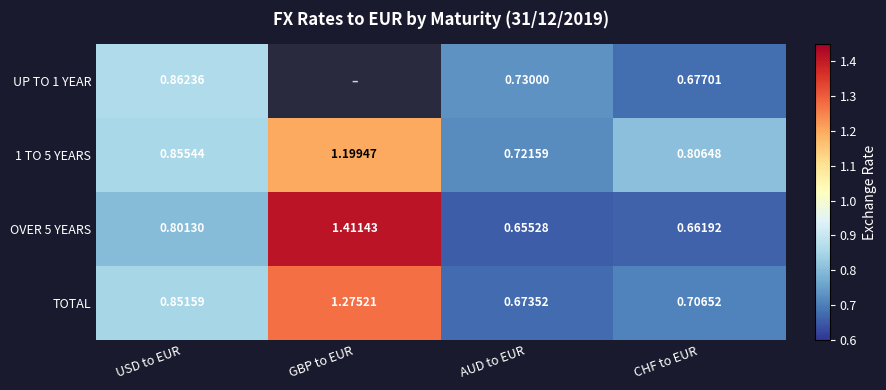

Count the 1 TO 5 YEARS values in the range 0 to 1.

3